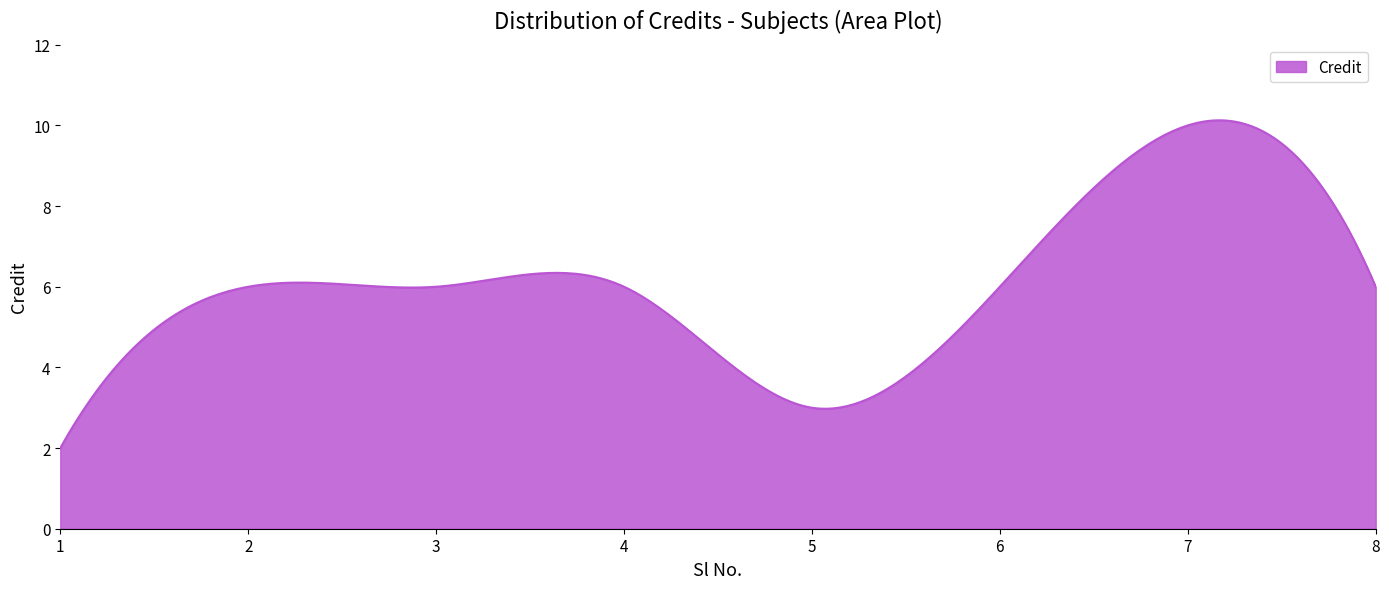

What is the smallest value displayed?

2.0